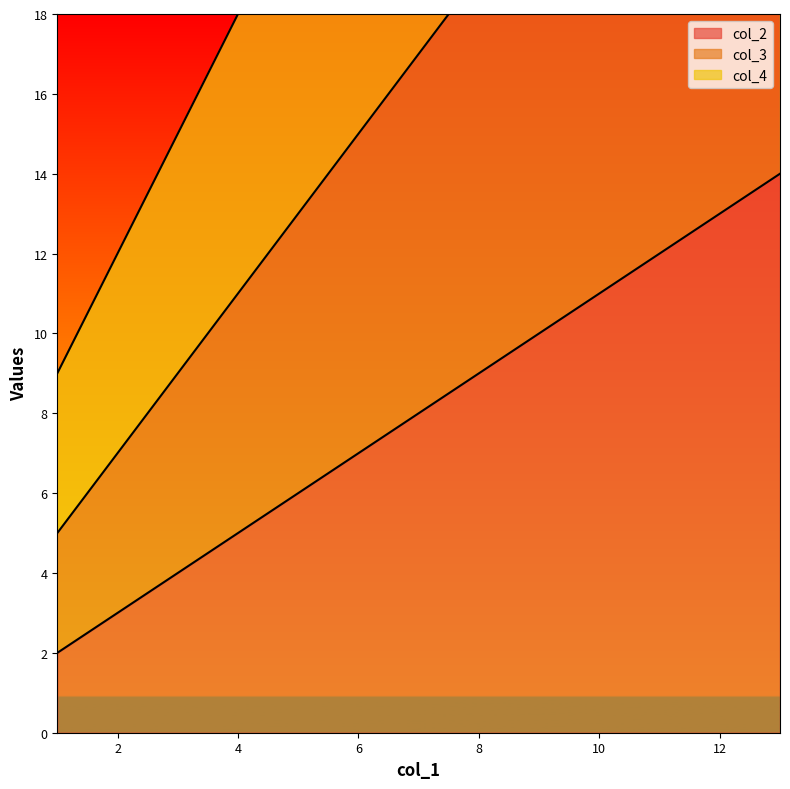

How many values in the col_4 series exceed 33?

1